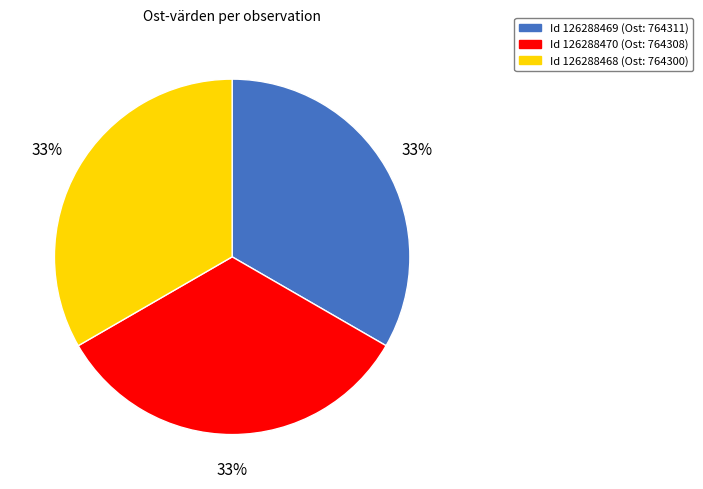

To the nearest percent, what is the average slice percentage?

33%